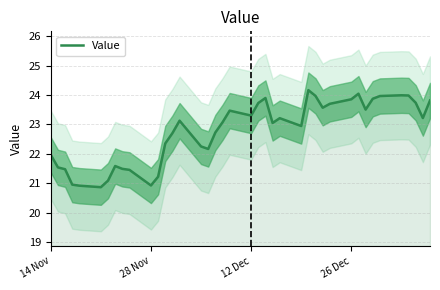

What is the highest value of the Value series?

24.2